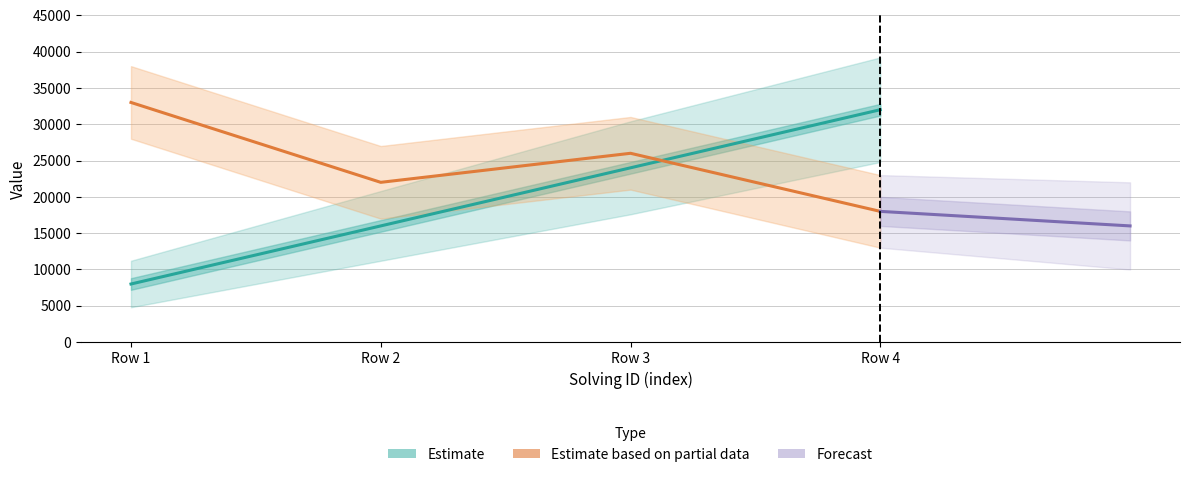

Reading right to left, transcribe all the data shown in this chart.

solving_id: 32000	24000	16000	8000
elapsed_time: 18000	26000	22000	33000